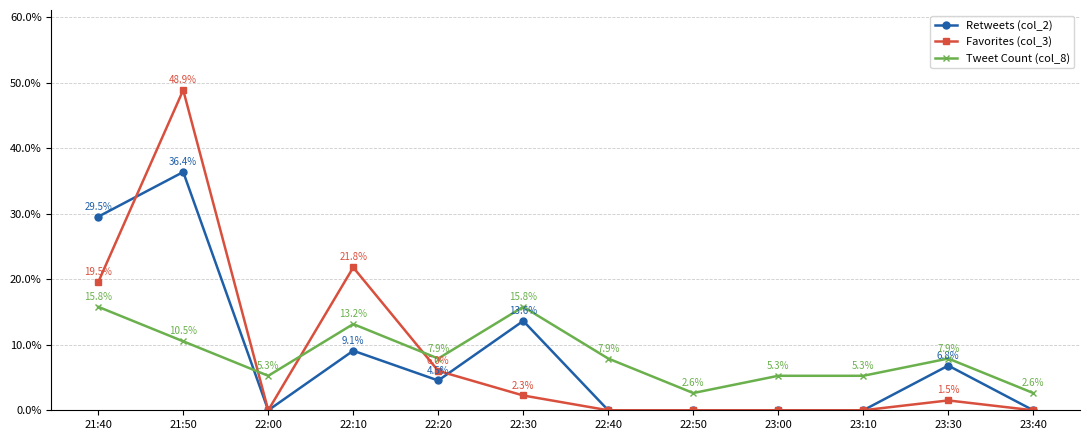

Between 23:10 and 23:40, which series saw the biggest shift?

Tweet Count (col_8)